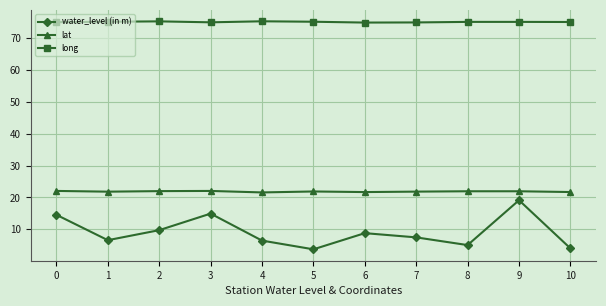

Is the value of lat at 10 greater than the value of long at 10?

No